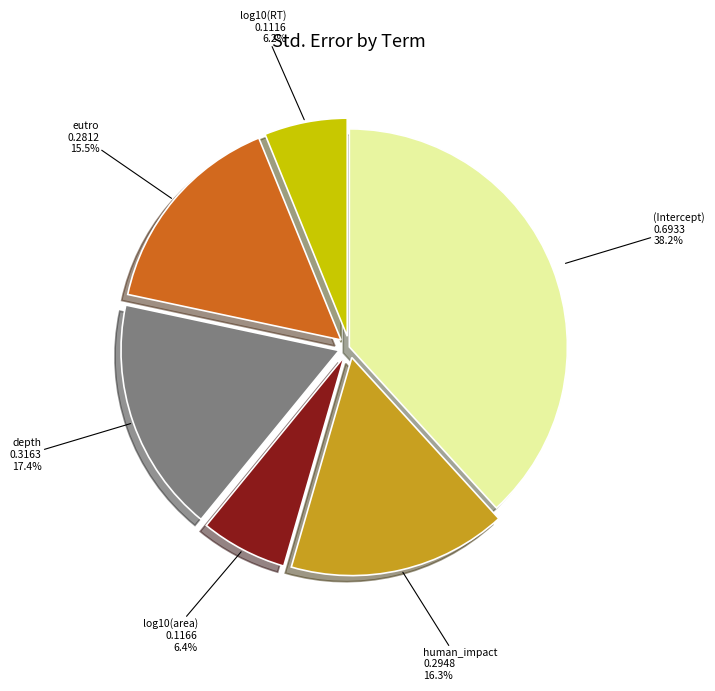

To the nearest percent, what is the difference between the depth and human_impact slice percentages?

1%